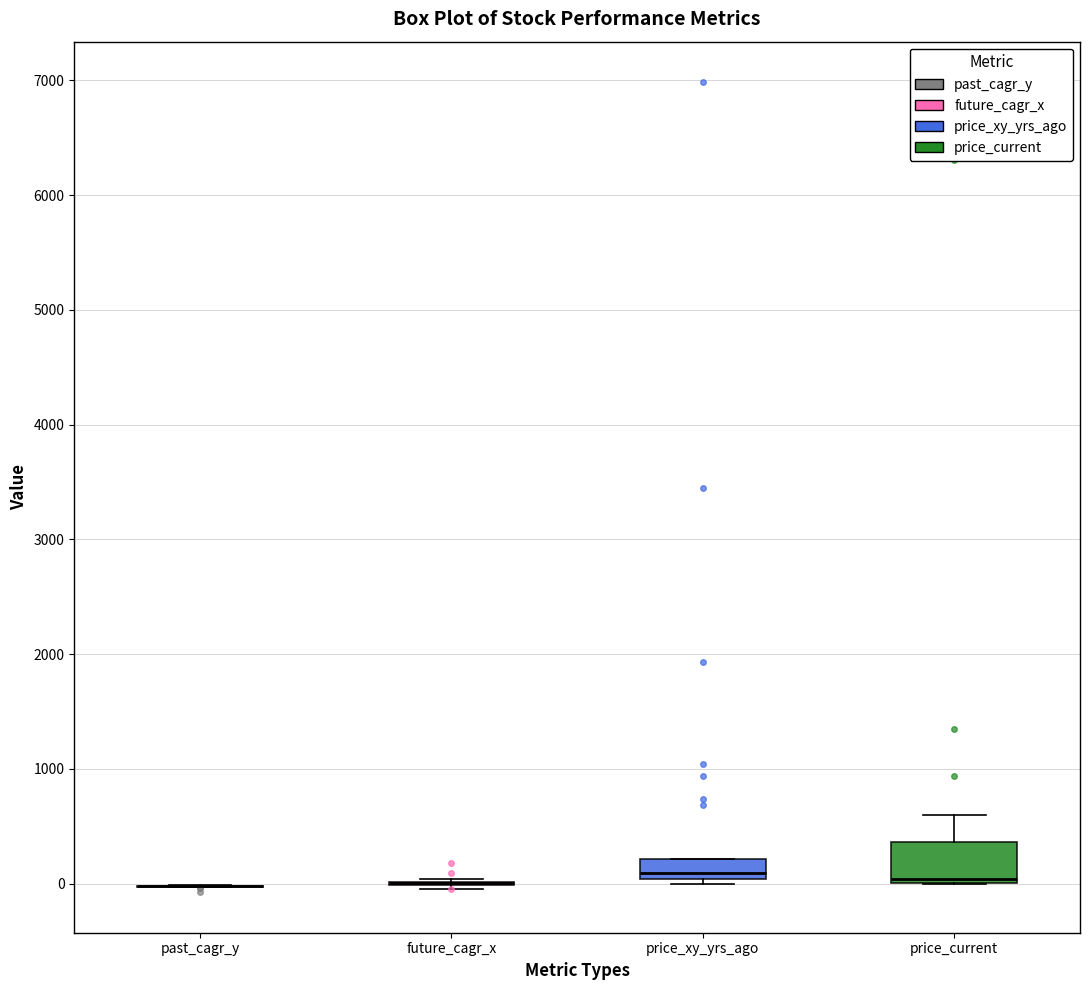

Where does the upper whisker of the box for price_current end on the y-axis? The values are not printed on the chart, so give them approximately, as read against the axis.

600